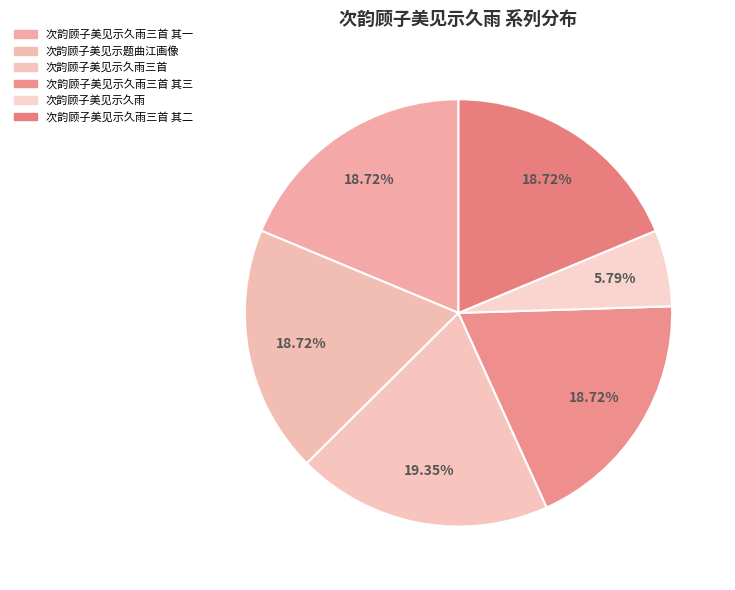

What percentage is the 次韵顾子美见示题曲江画像 slice, to the nearest percent?

19%